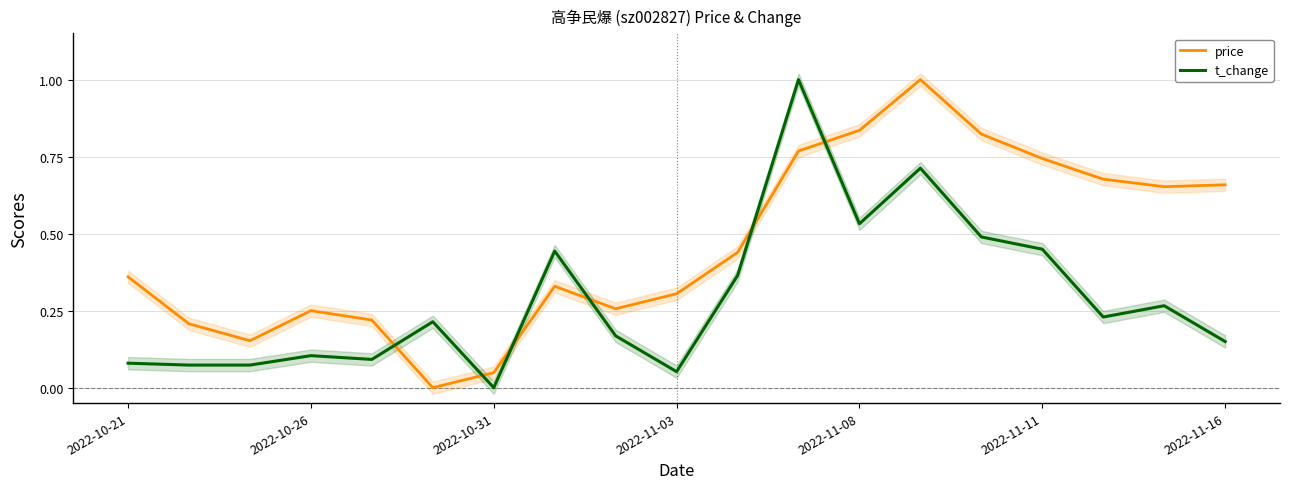

What is the difference between the maximum and second lowest values in the t_change series?

0.9